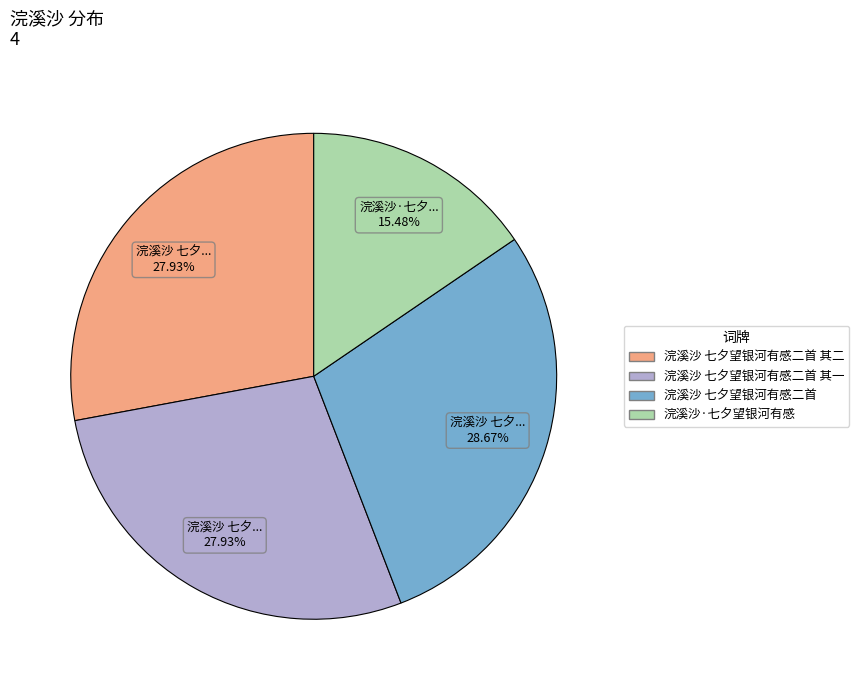

How much of the chart is everything except 浣溪沙 七夕望银河有感二首?

71.3%